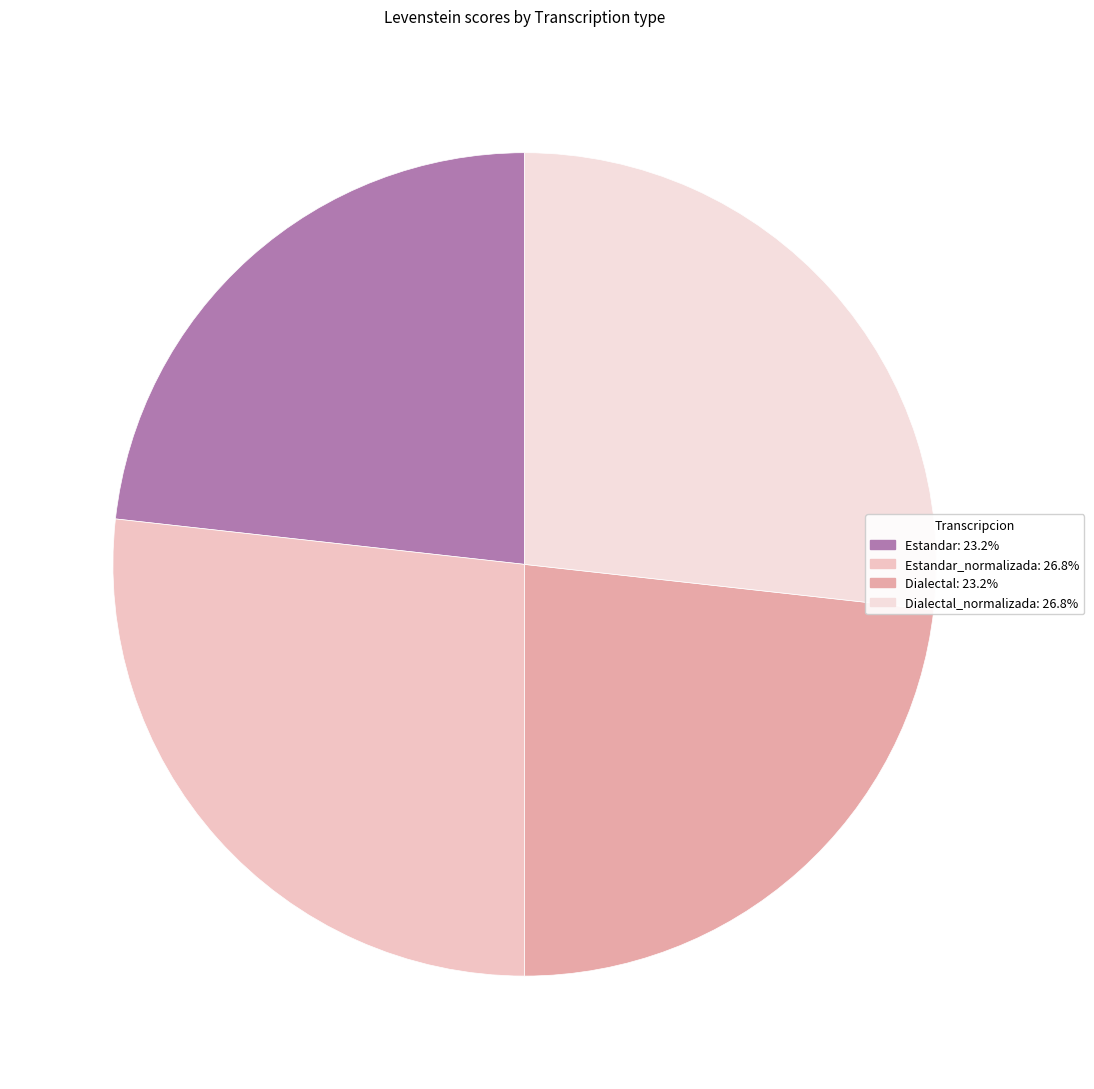

Rank the categories by value from lowest to highest.

Estandar, Dialectal, Estandar_normalizada, Dialectal_normalizada